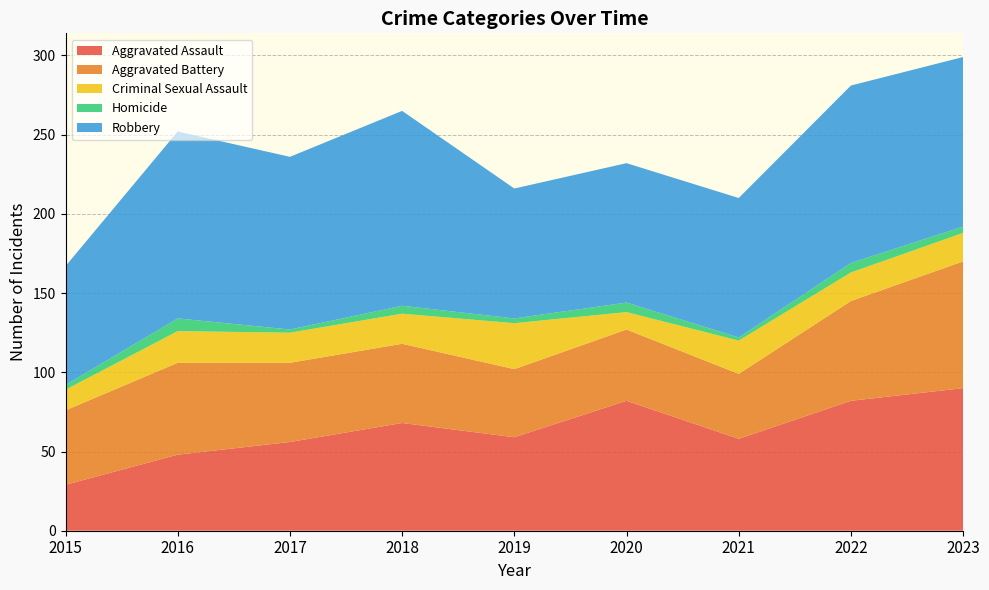

Reading right to left, extract all data points from this chart.

Aggravated Assault: 90	82	58	82	59	68	56	48	29
Aggravated Battery: 80	63	41	45	43	50	50	58	47
Criminal Sexual Assault: 18	18	21	11	29	19	19	20	13
Homicide: 4	6	2	6	3	5	2	8	3
Robbery: 107	112	88	88	82	123	109	118	75